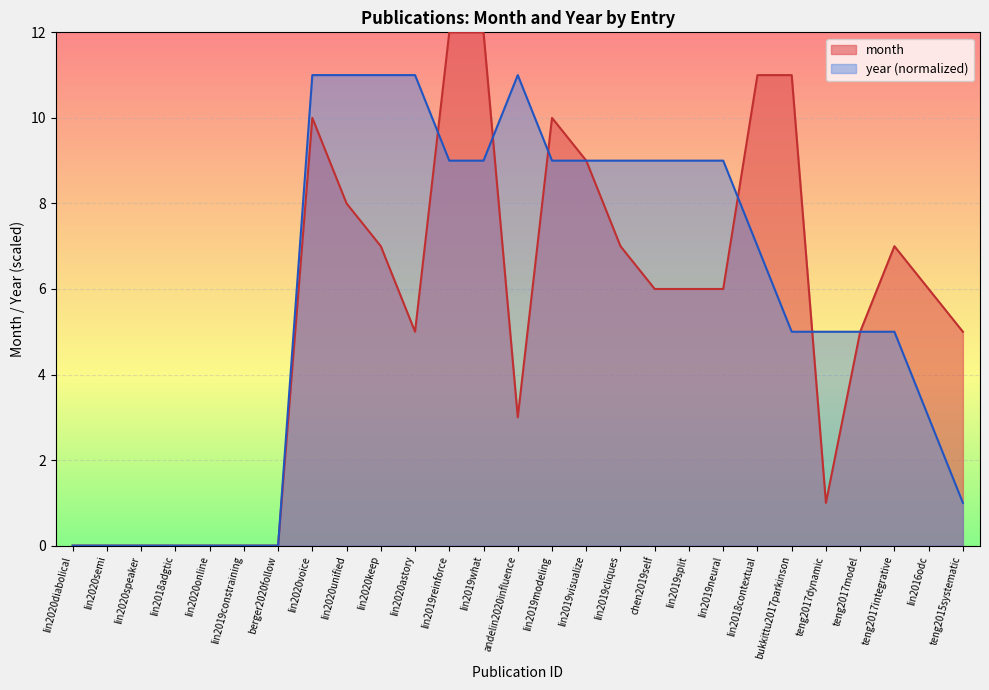

How many interior local valleys (lower than both neighbors) does the data have?

3